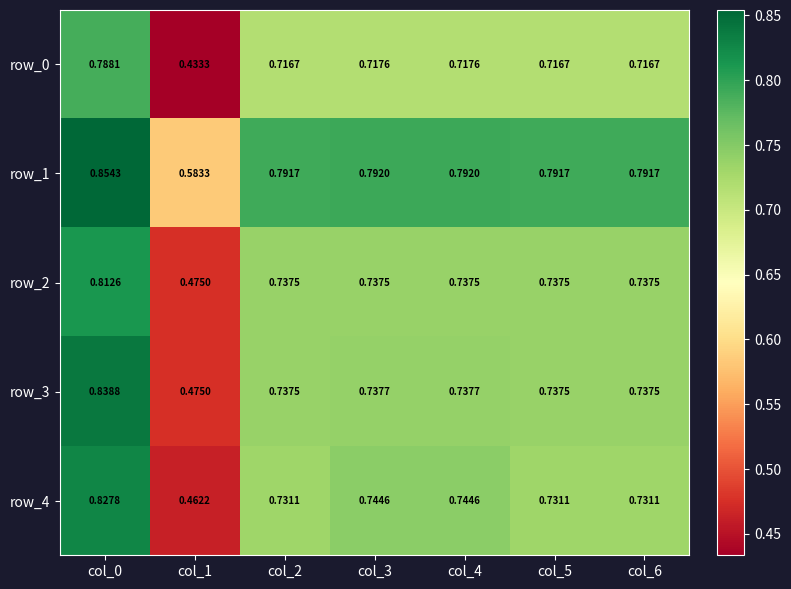

Which series has the largest total across all categories?

row_1